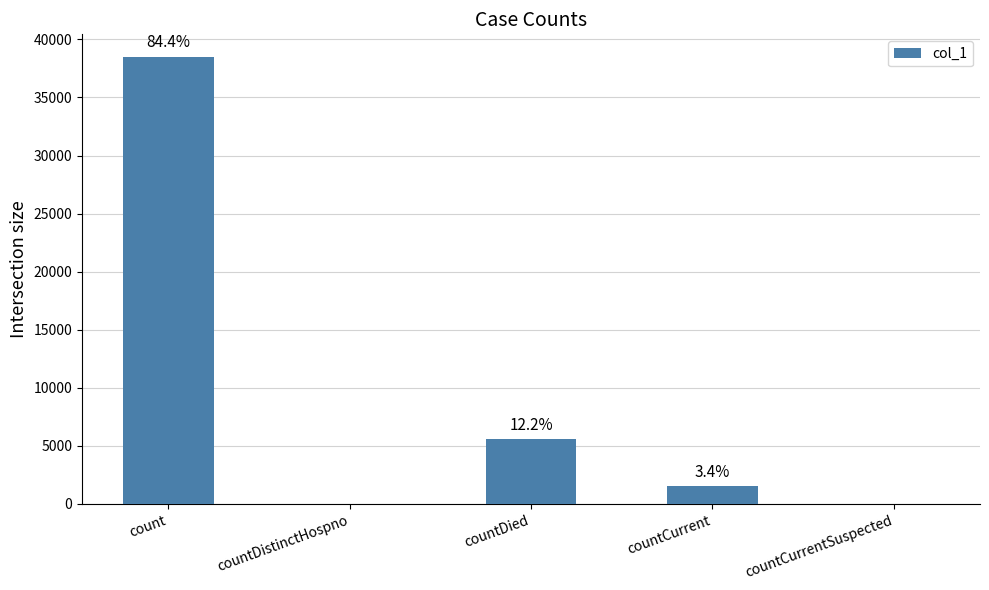

The value at countDied is 5569. True or false?

True